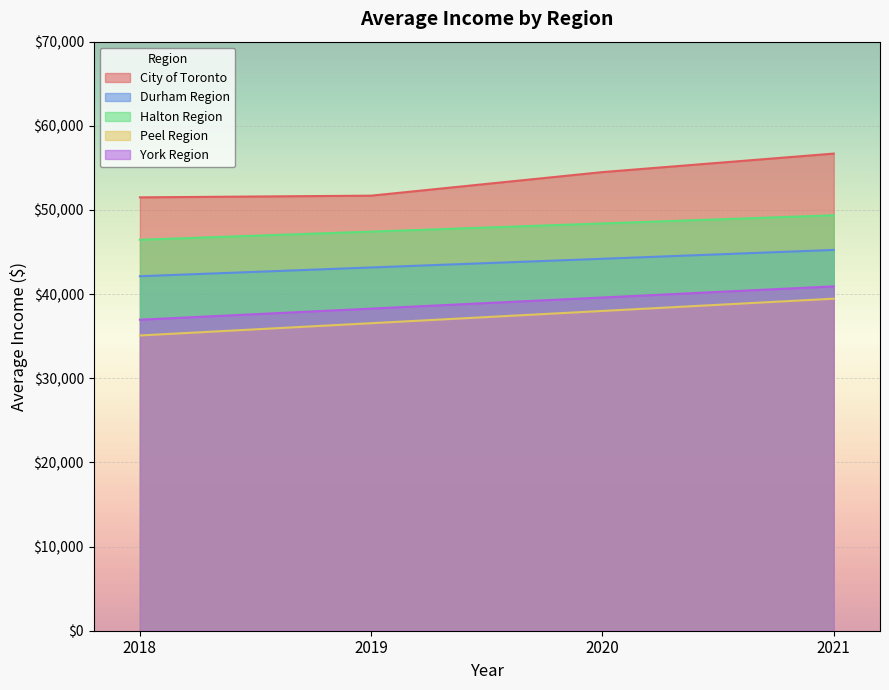

Which has a higher value, 2018 or 2020?

2020